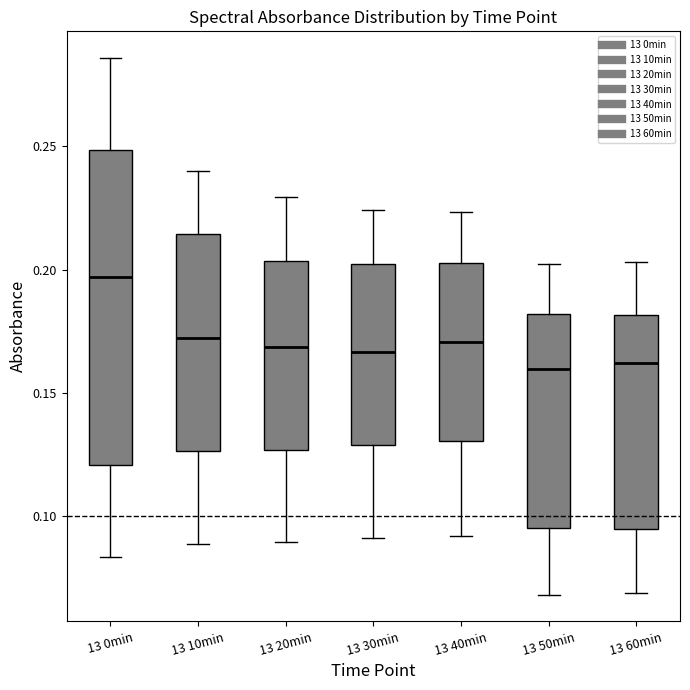

Reading left to right, transcribe this box plot: for each box, give where its median line is, the range the box spans, and where its two whiskers end, as read against the y-axis. The values are not printed on the chart, so give them approximately, as read against the axis.

13 0min: median 0.195, box 0.120 to 0.250, whiskers 0.085 to 0.285
13 10min: median 0.170, box 0.125 to 0.215, whiskers 0.090 to 0.240
13 20min: median 0.170, box 0.125 to 0.205, whiskers 0.090 to 0.230
13 30min: median 0.165, box 0.130 to 0.200, whiskers 0.090 to 0.225
13 40min: median 0.170, box 0.130 to 0.205, whiskers 0.090 to 0.225
13 50min: median 0.160, box 0.095 to 0.180, whiskers 0.070 to 0.205
13 60min: median 0.160, box 0.095 to 0.180, whiskers 0.070 to 0.205